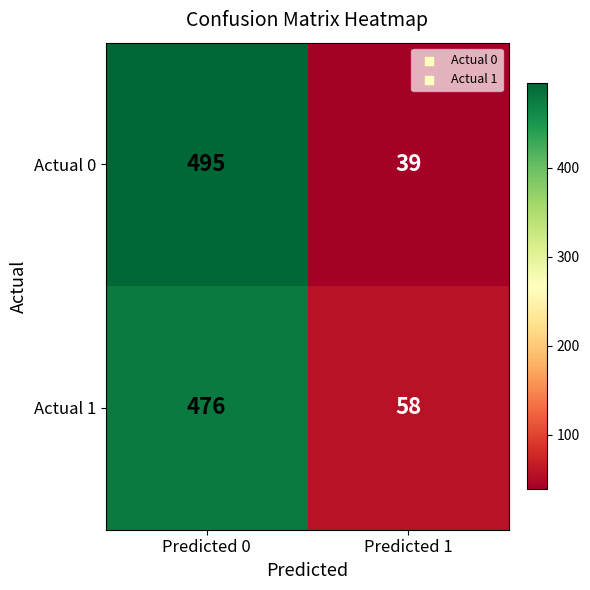

Between Predicted 0 and Predicted 1, which series saw the biggest shift?

Actual 0